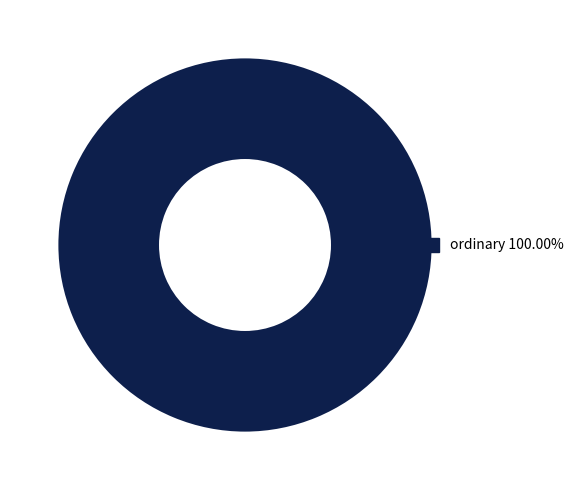

Is there any slice that represents more than half of the pie?

Yes